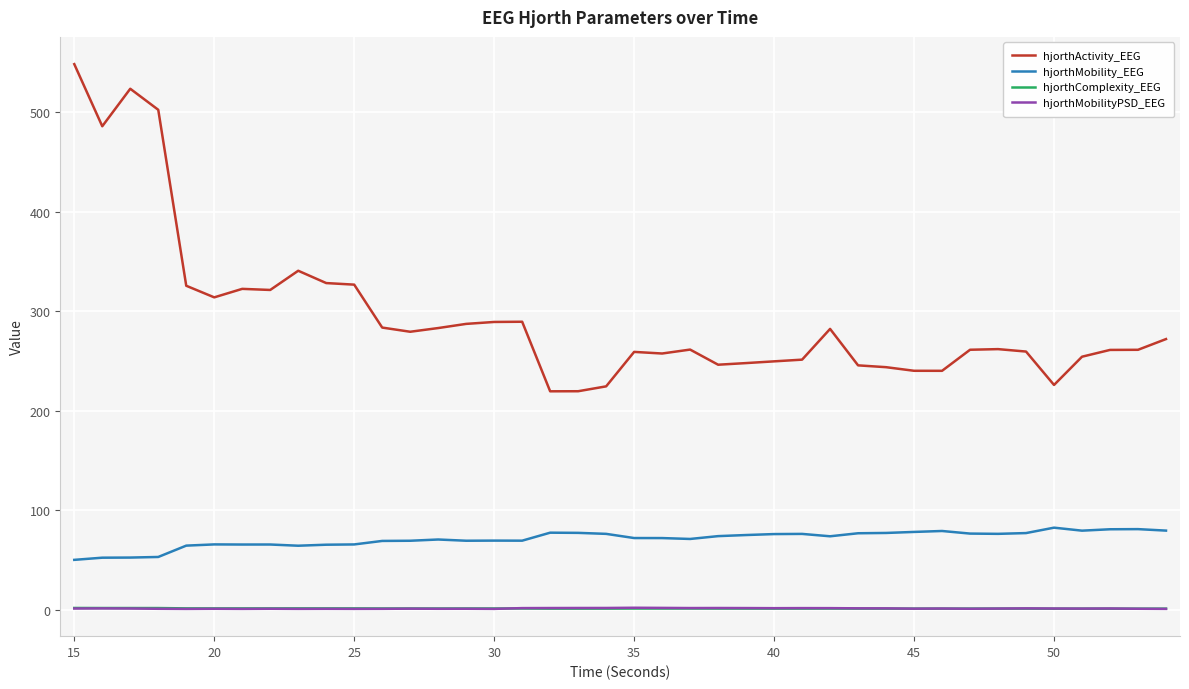

Which series has the largest total across all categories?

hjorthActivity_EEG